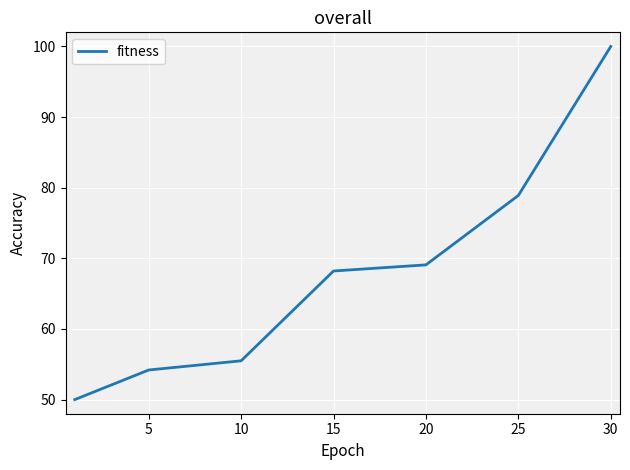

What is the average value?

68.0